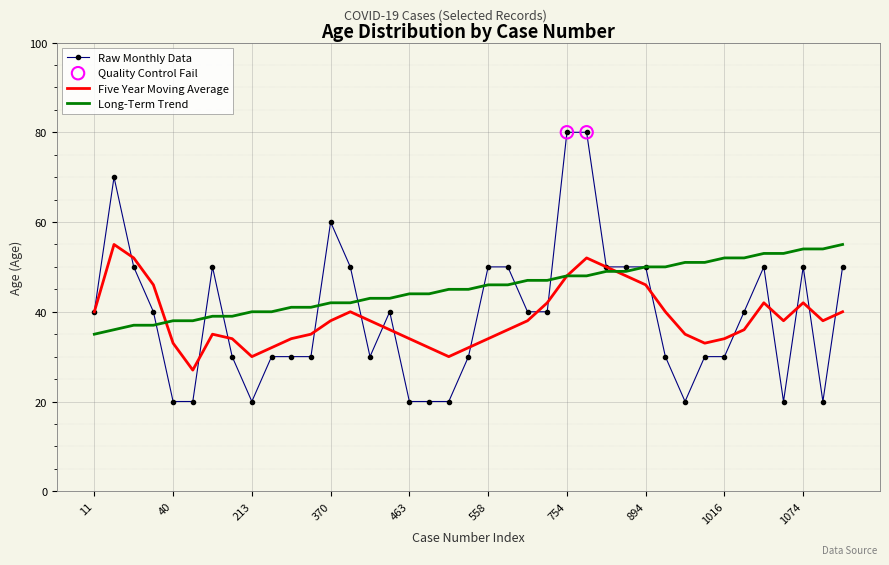

Which series has the largest range (max minus min)?

Raw Monthly Data